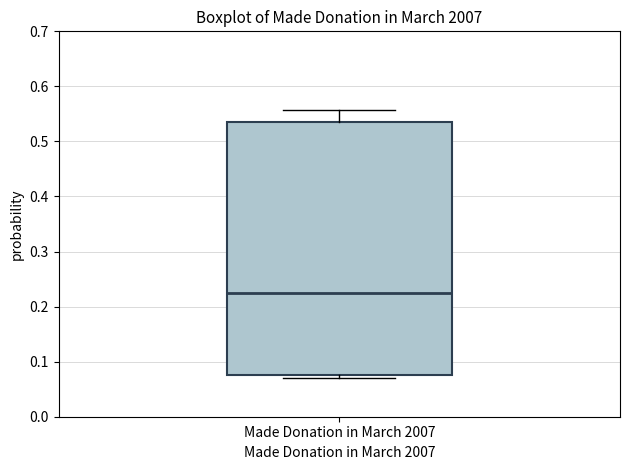

Read this box plot against the y-axis: the position of the median line, the range covered by the box, and the ends of both whiskers. The values are not printed on the chart, so give them approximately, as read against the axis.

median 0.22, box 0.08 to 0.54, whiskers 0.07 to 0.56